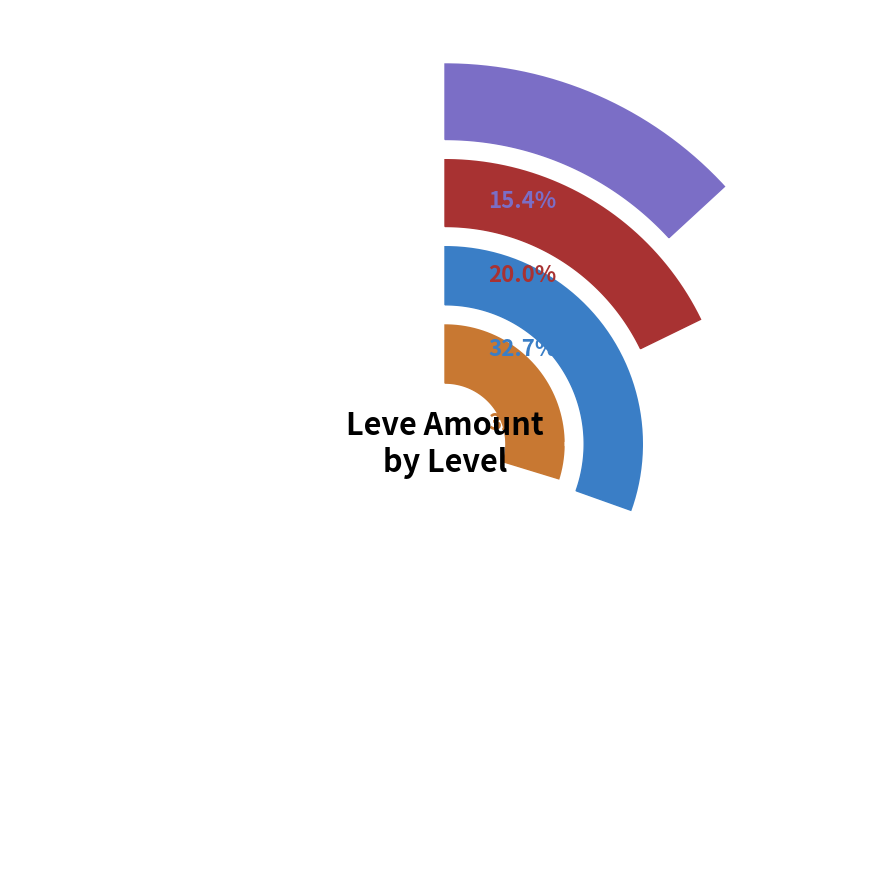

Do 4 and Level 1 together represent more than half of the pie?

No